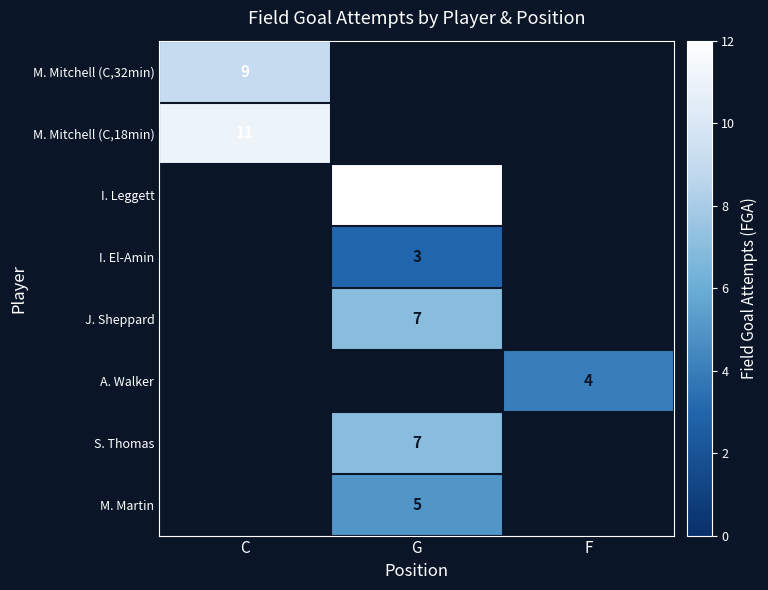

What is the spread (max minus min) of values at C?

2.0